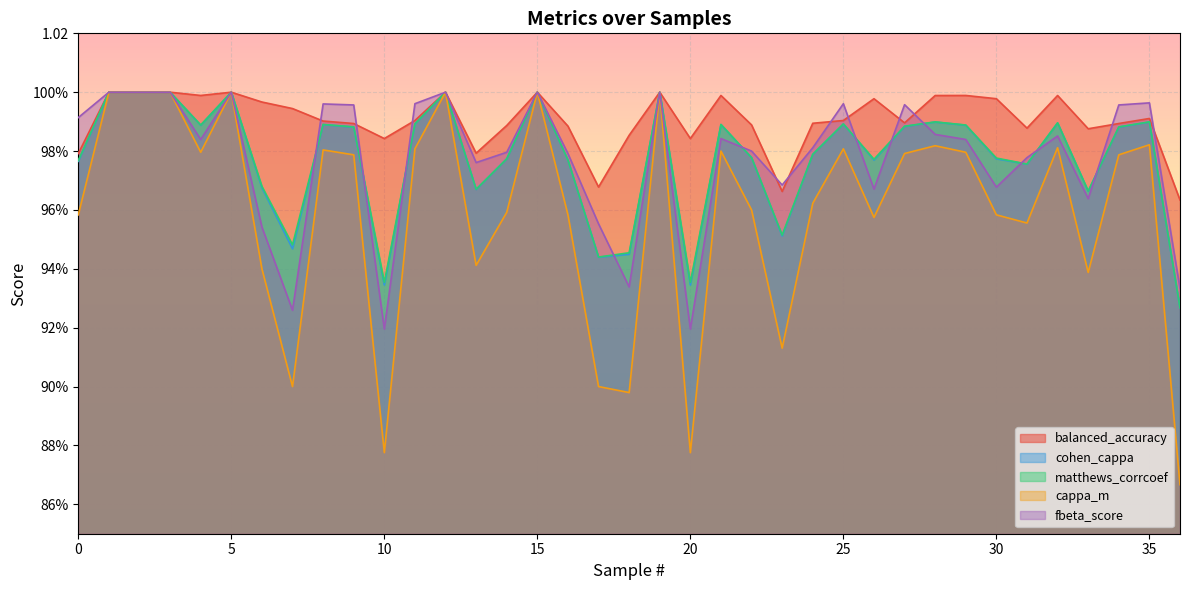

Between 27 and 20, which is larger?

27